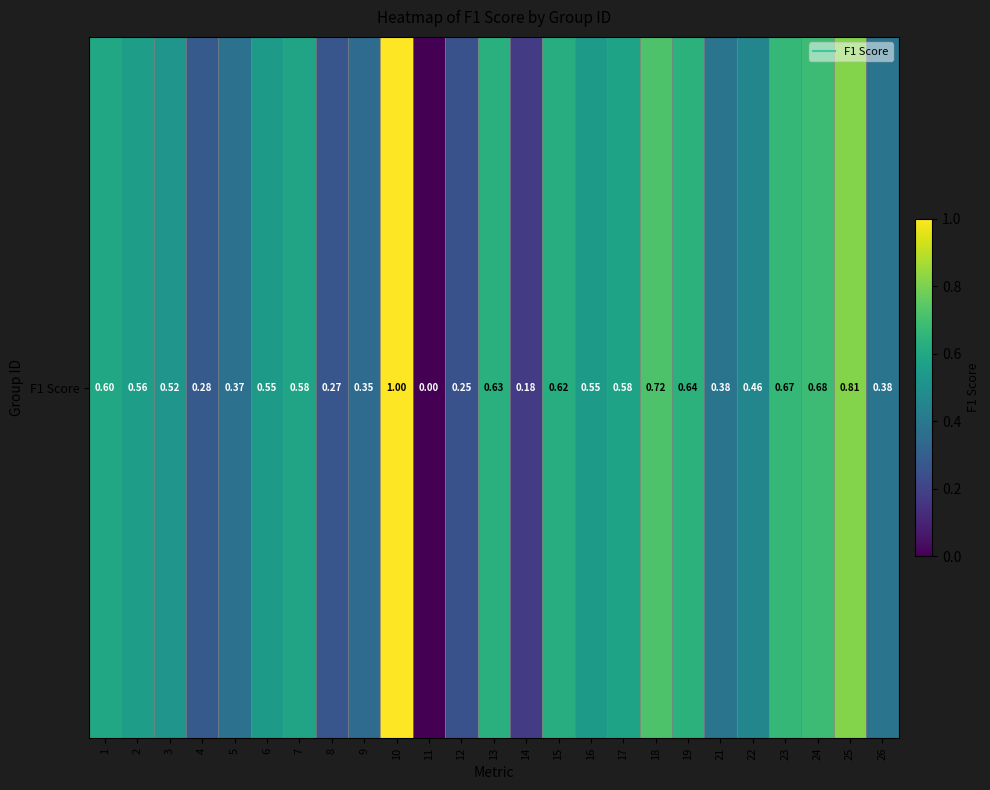

How many positive values are there?

24